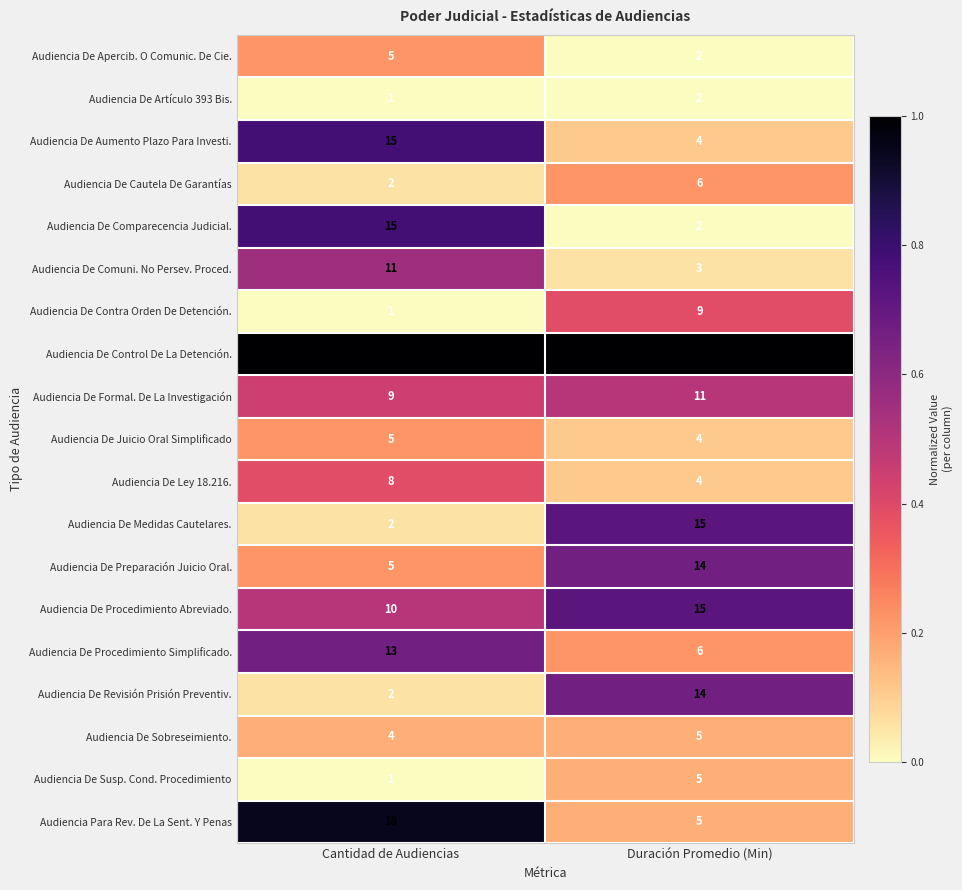

Which series has the largest total across all categories?

Audiencia De Control De La Detención.